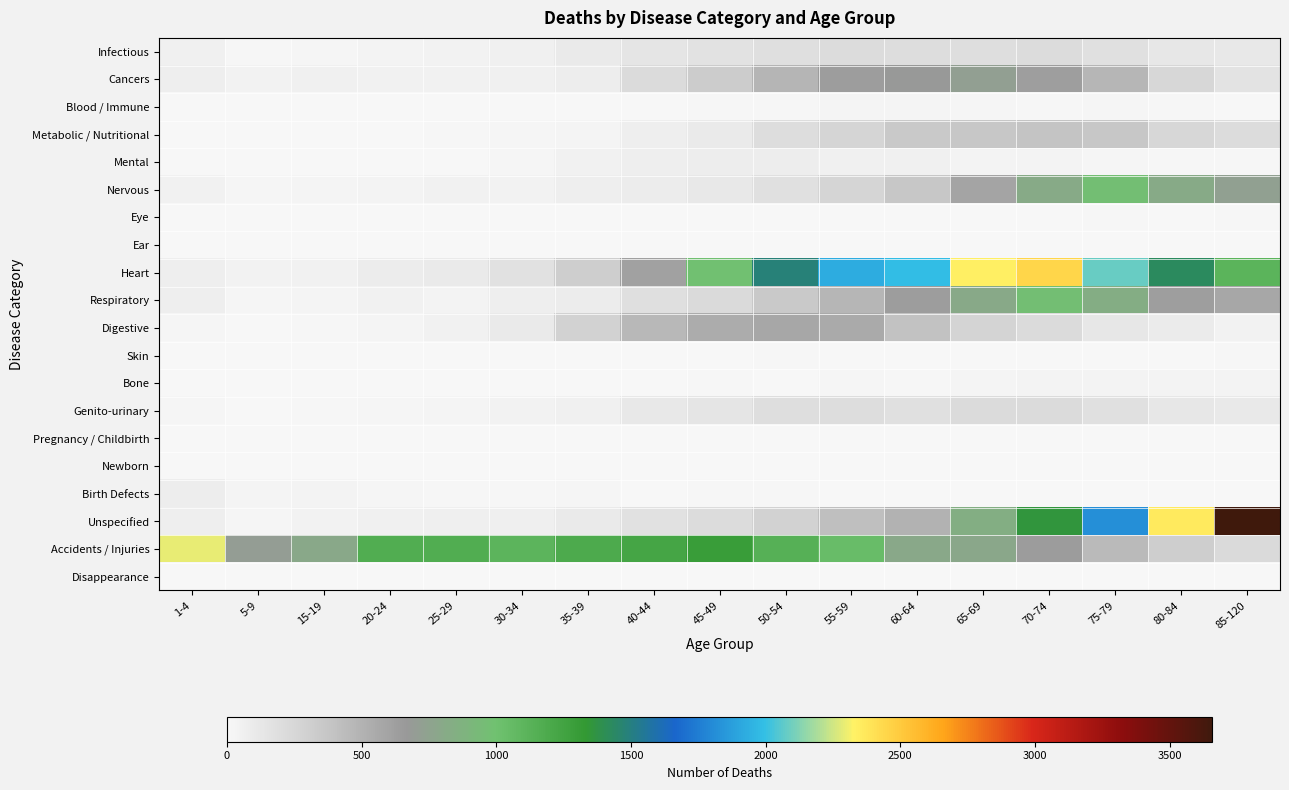

Reading left to right, what are all the values shown in this chart?

Infectious: 1-4=53	5-9=13	15-19=18	20-24=32	25-29=39	30-34=54	35-39=106	40-44=136	45-49=161	50-54=191	55-59=214	60-64=201	65-69=194	70-74=210	75-79=173	80-84=122	85-120=119
Cancers: 1-4=75	5-9=36	15-19=51	20-24=49	25-29=48	30-34=57	35-39=84	40-44=215	45-49=333	50-54=483	55-59=640	60-64=671	65-69=716	70-74=635	75-79=477	80-84=246	85-120=156
Blood / Immune: 1-4=4	5-9=3	15-19=1	20-24=1	25-29=4	30-34=0	35-39=3	40-44=7	45-49=8	50-54=9	55-59=22	60-64=23	65-69=17	70-74=12	75-79=17	80-84=12	85-120=4
Metabolic / Nutritional: 1-4=2	5-9=3	15-19=5	20-24=5	25-29=8	30-34=16	35-39=28	40-44=70	45-49=102	50-54=203	55-59=263	60-64=352	65-69=368	70-74=383	75-79=371	80-84=248	85-120=210
Mental: 1-4=5	5-9=3	15-19=4	20-24=2	25-29=3	30-34=21	35-39=43	40-44=66	45-49=80	50-54=81	55-59=55	60-64=52	65-69=32	70-74=34	75-79=15	80-84=13	85-120=8
Nervous: 1-4=46	5-9=19	15-19=27	20-24=32	25-29=44	30-34=40	35-39=66	40-44=86	45-49=121	50-54=179	55-59=262	60-64=365	65-69=587	70-74=812	75-79=977	80-84=813	85-120=734
Eye: 1-4=0	5-9=0	15-19=1	20-24=0	25-29=0	30-34=0	35-39=0	40-44=1	45-49=1	50-54=1	55-59=3	60-64=2	65-69=5	70-74=4	75-79=8	80-84=5	85-120=9
Ear: 1-4=0	5-9=0	15-19=0	20-24=0	25-29=0	30-34=0	35-39=0	40-44=0	45-49=0	50-54=0	55-59=0	60-64=0	65-69=0	70-74=1	75-79=0	80-84=0	85-120=0
Heart: 1-4=73	5-9=37	15-19=48	20-24=91	25-29=102	30-34=167	35-39=316	40-44=612	45-49=990	50-54=1480	55-59=1928	60-64=1990	65-69=2344	70-74=2451	75-79=2082	80-84=1423	85-120=1108
Respiratory: 1-4=72	5-9=19	15-19=27	20-24=48	25-29=34	30-34=66	35-39=92	40-44=190	45-49=222	50-54=355	55-59=477	60-64=643	65-69=801	70-74=972	75-79=836	80-84=636	85-120=575
Digestive: 1-4=17	5-9=7	15-19=9	20-24=22	25-29=48	30-34=106	35-39=289	40-44=461	45-49=537	50-54=573	55-59=554	60-64=396	65-69=266	70-74=219	75-79=126	80-84=95	85-120=42
Skin: 1-4=1	5-9=1	15-19=0	20-24=0	25-29=1	30-34=0	35-39=4	40-44=3	45-49=2	50-54=8	55-59=3	60-64=6	65-69=7	70-74=6	75-79=6	80-84=3	85-120=8
Bone: 1-4=1	5-9=0	15-19=0	20-24=0	25-29=1	30-34=0	35-39=1	40-44=3	45-49=9	50-54=5	55-59=15	60-64=13	65-69=25	70-74=30	75-79=35	80-84=29	85-120=32
Genito-urinary: 1-4=18	5-9=7	15-19=10	20-24=15	25-29=22	30-34=37	35-39=54	40-44=119	45-49=141	50-54=193	55-59=206	60-64=184	65-69=217	70-74=218	75-79=177	80-84=128	85-120=109
Pregnancy / Childbirth: 1-4=0	5-9=0	15-19=0	20-24=0	25-29=0	30-34=0	35-39=0	40-44=0	45-49=0	50-54=0	55-59=0	60-64=0	65-69=0	70-74=0	75-79=0	80-84=0	85-120=0
Newborn: 1-4=0	5-9=0	15-19=0	20-24=0	25-29=0	30-34=0	35-39=0	40-44=0	45-49=0	50-54=0	55-59=0	60-64=0	65-69=0	70-74=0	75-79=0	80-84=0	85-120=0
Birth Defects: 1-4=81	5-9=25	15-19=35	20-24=18	25-29=13	30-34=14	35-39=15	40-44=5	45-49=10	50-54=8	55-59=5	60-64=3	65-69=4	70-74=5	75-79=5	80-84=1	85-120=1
Unspecified: 1-4=72	5-9=21	15-19=40	20-24=55	25-29=64	30-34=59	35-39=101	40-44=166	45-49=208	50-54=293	55-59=415	60-64=507	65-69=840	70-74=1351	75-79=1818	80-84=2360	85-120=3659
Accidents / Injuries: 1-4=2290	5-9=705	15-19=791	20-24=1165	25-29=1168	30-34=1103	35-39=1189	40-44=1236	45-49=1295	50-54=1137	55-59=1043	60-64=792	65-69=780	70-74=644	75-79=448	80-84=320	85-120=226
Disappearance: 1-4=0	5-9=0	15-19=0	20-24=1	25-29=3	30-34=2	35-39=3	40-44=3	45-49=2	50-54=0	55-59=3	60-64=0	65-69=2	70-74=0	75-79=0	80-84=1	85-120=0